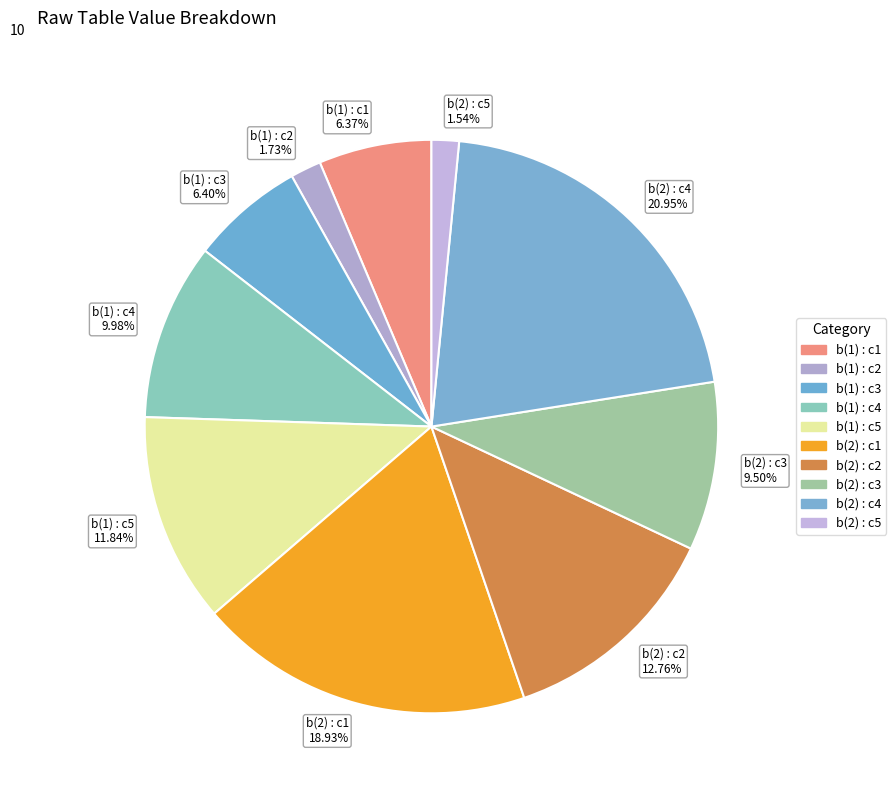

What is the ratio of the value at b(2) : c2 12.76% to the value at b(2) : c3 9.50%?

1.3